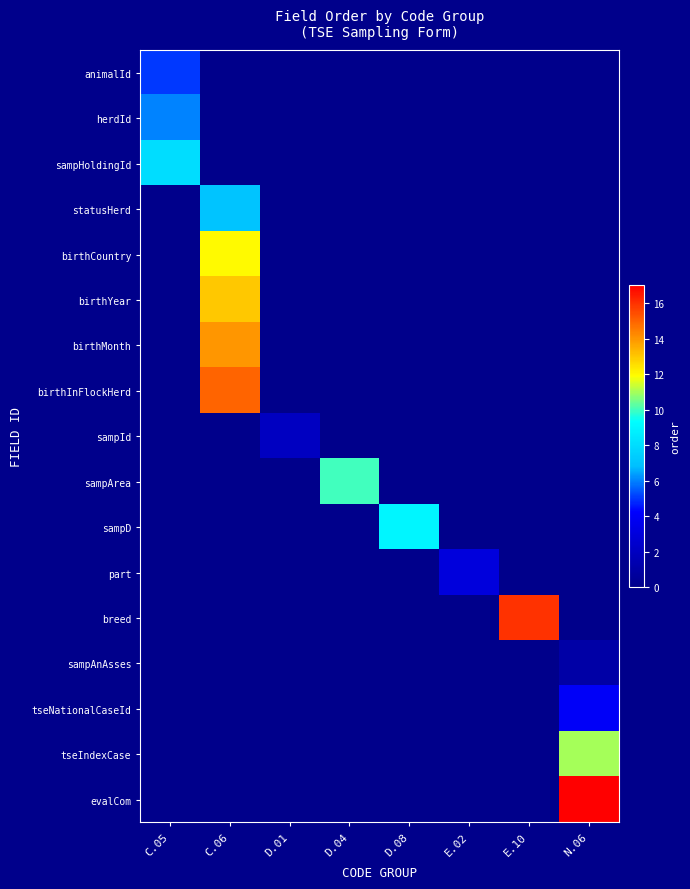

What is the total value across all series at C.06?

61